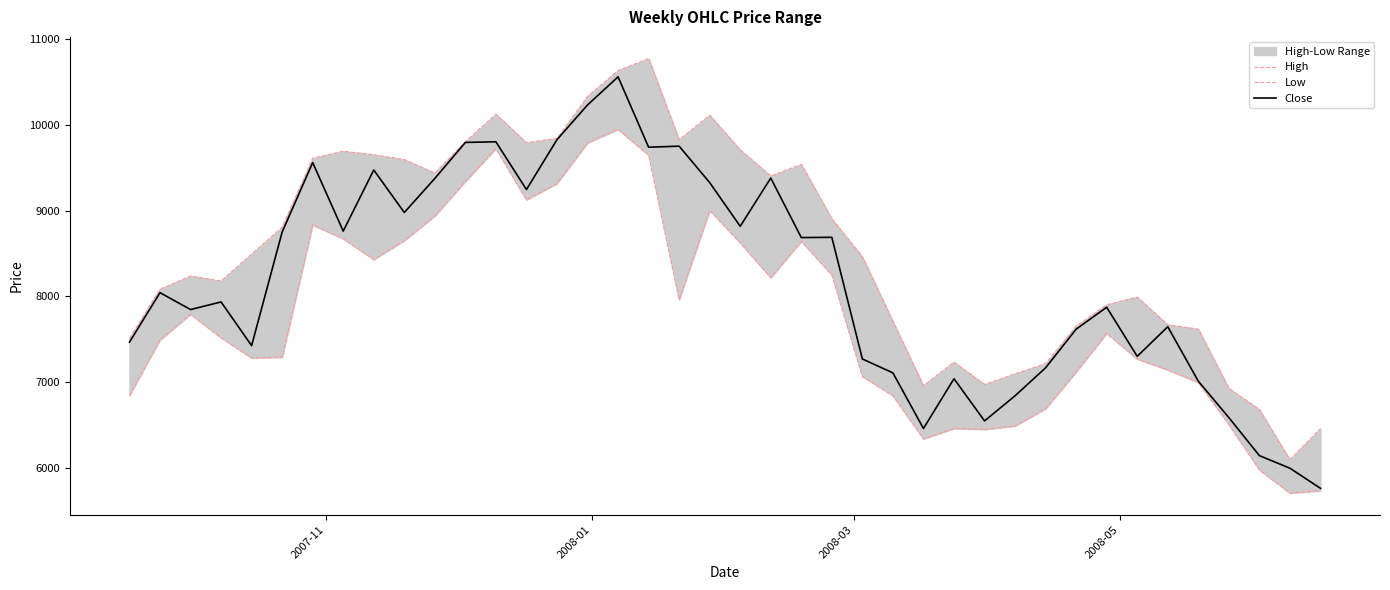

What is the minimum value for Close?

5758.6